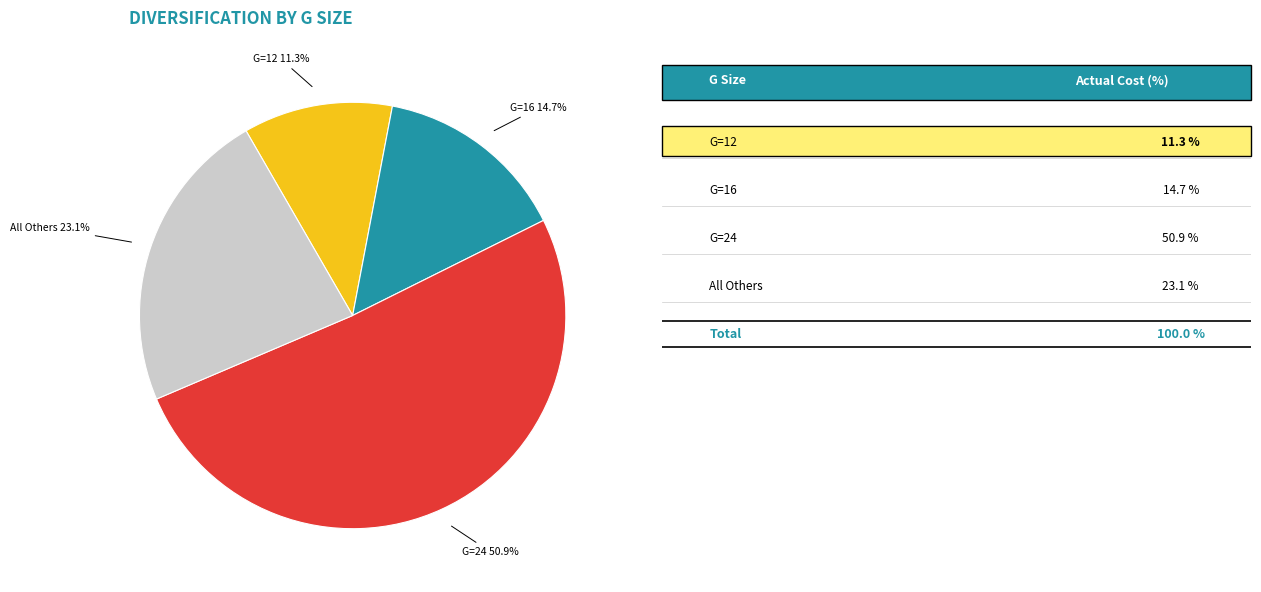

Is there a majority slice in this chart?

Yes